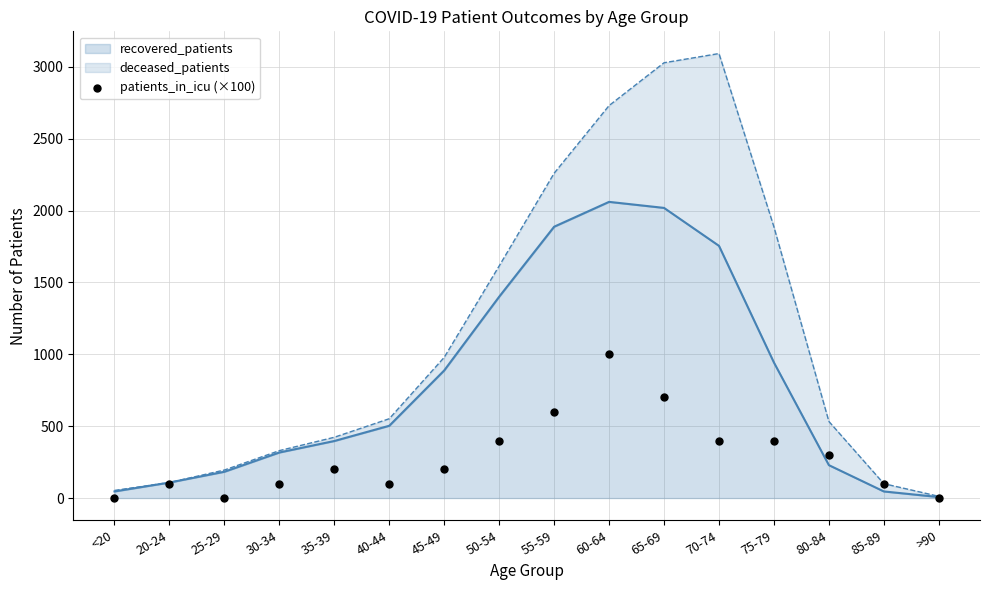

Which has a higher value, 55-59 or 80-84?

55-59